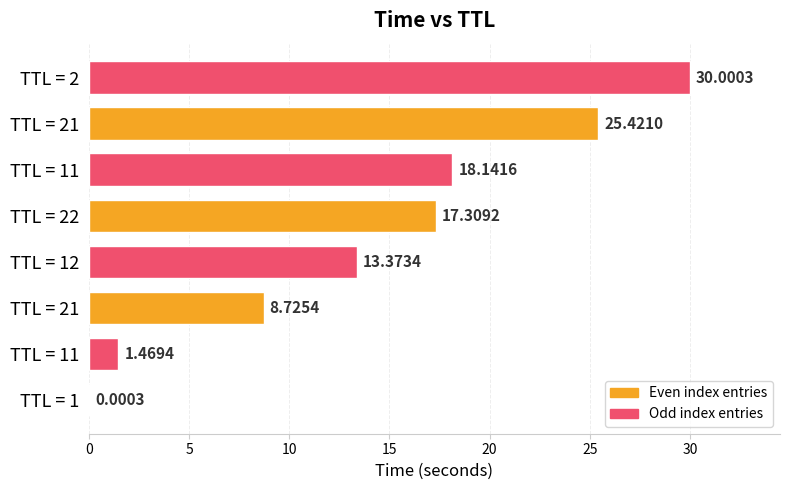

What is the difference between the maximum and second lowest values?

28.5